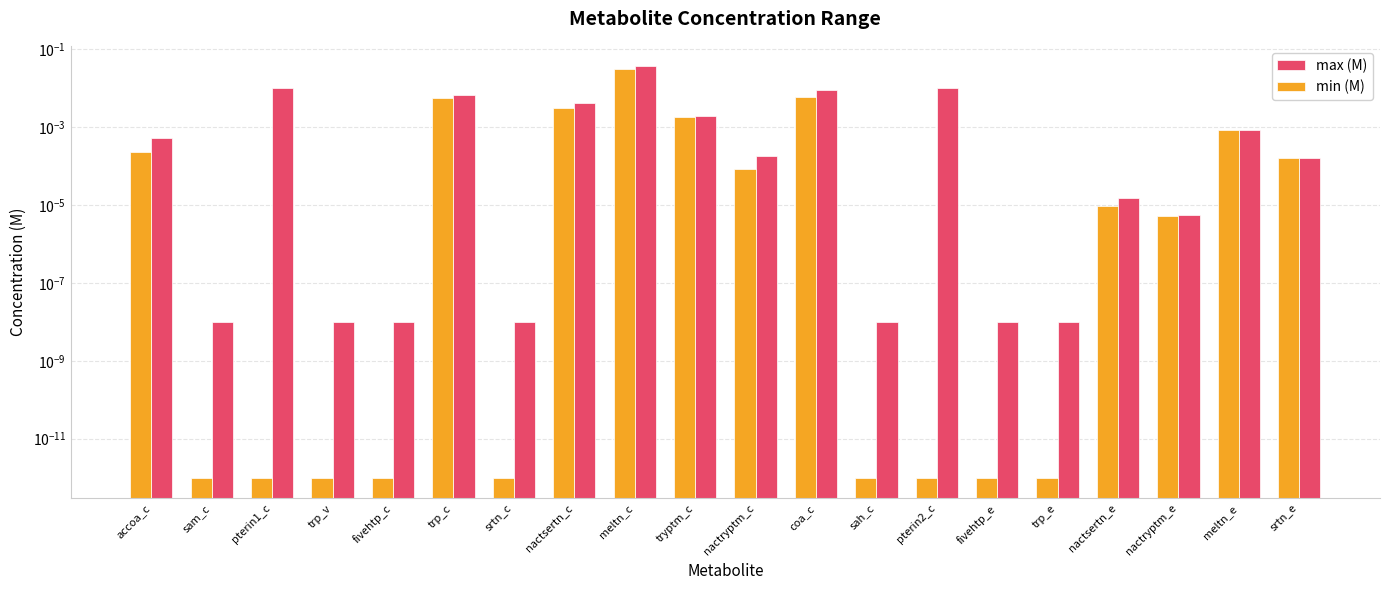

List the series in order of their peak value, lowest first.

min (M), max (M)